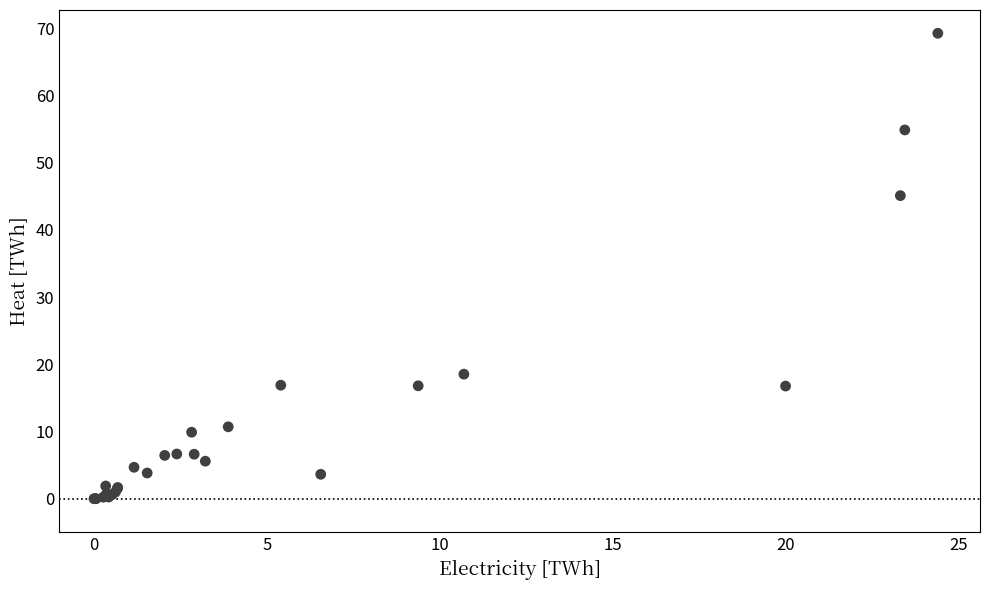

What Y value in the scatter plot is closest to 34?

45.1